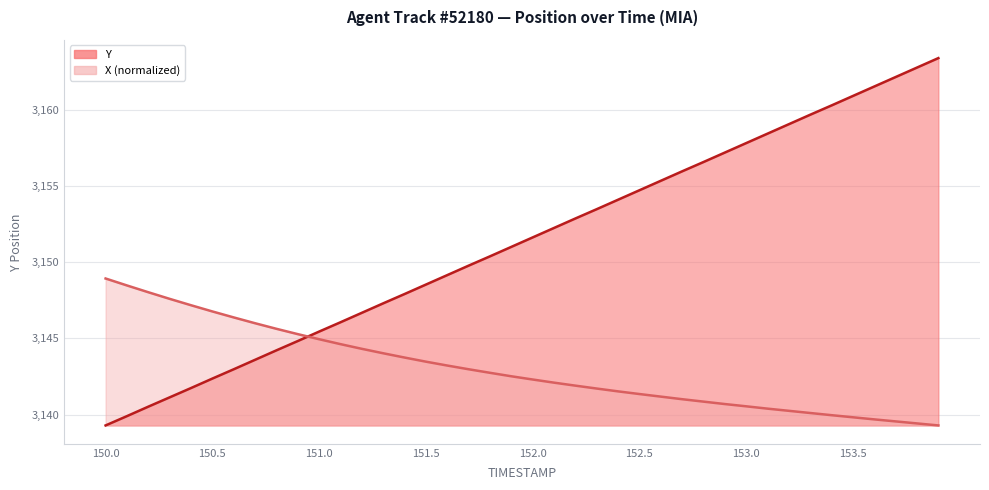

What are all the series names shown in the legend?

X, Y